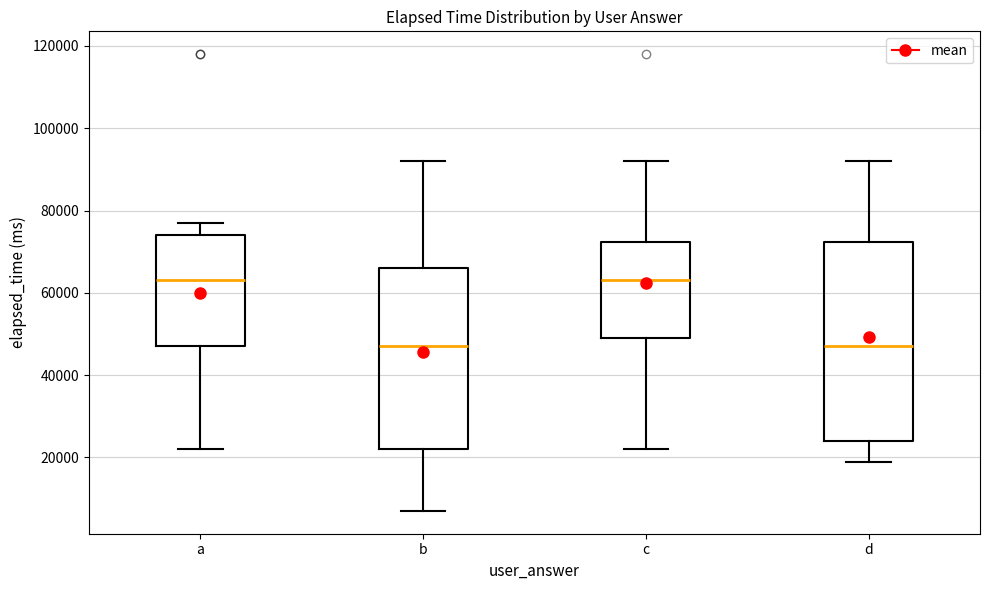

Where is the lower edge of the box for a on the y-axis? The values are not printed on the chart, so give them approximately, as read against the axis.

48000